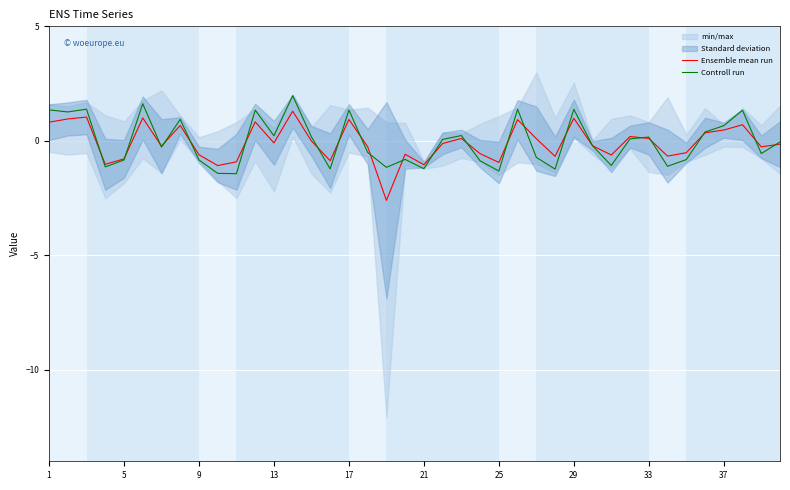

True or false: Controll run has a value of 0.7 at 17.

False